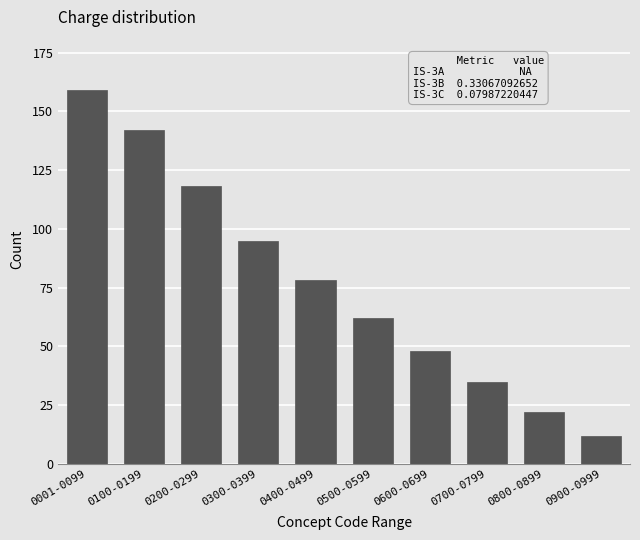

Reading right to left, what are all the values shown in this chart?

0900-0999=12	0800-0899=22	0700-0799=35	0600-0699=48	0500-0599=62	0400-0499=78	0300-0399=95	0200-0299=118	0100-0199=142	0001-0099=159